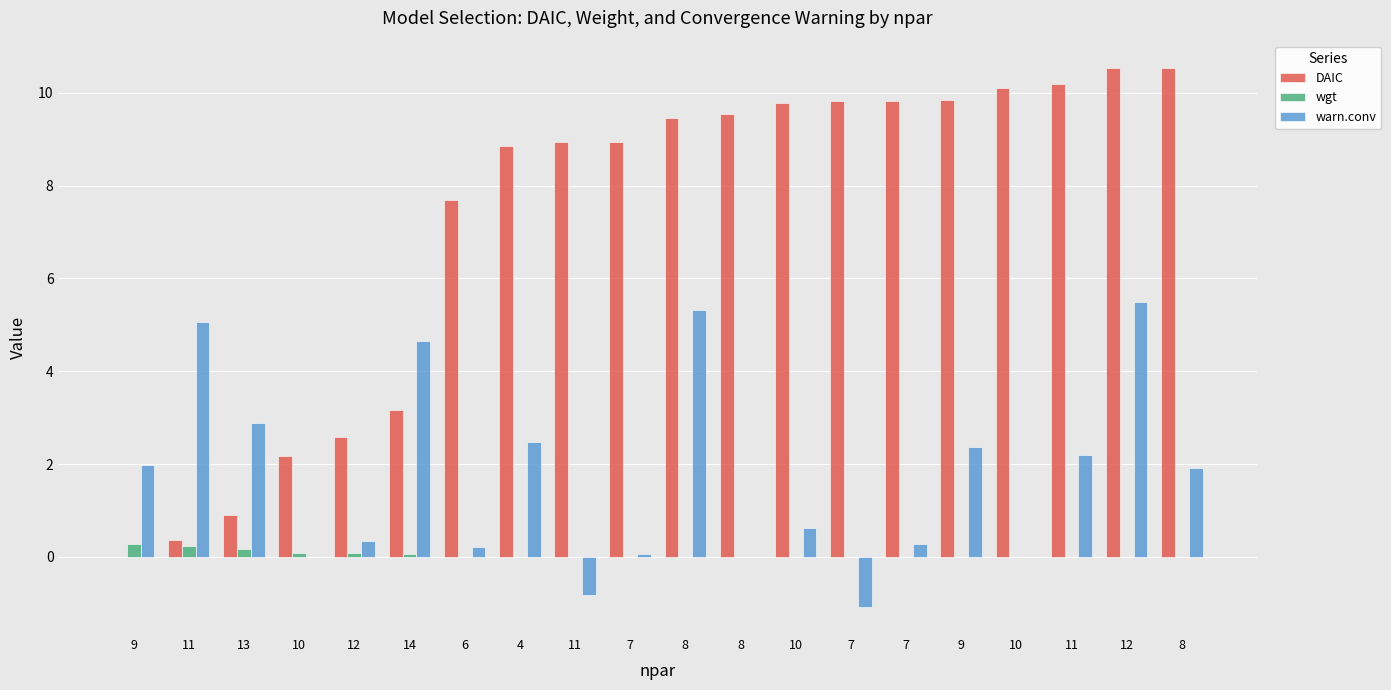

Is it true that wgt equals 0.0 at 8?

False